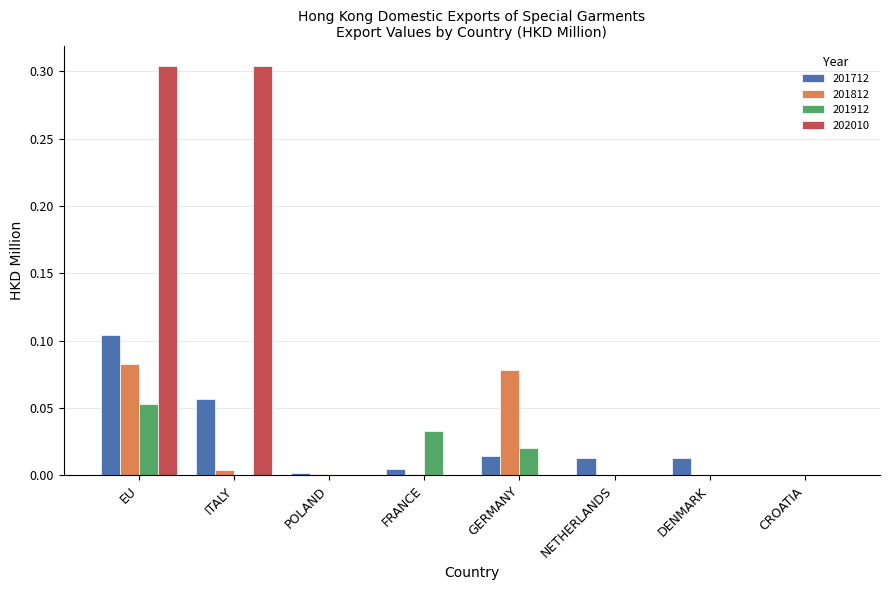

Count the number of data series in this chart.

4